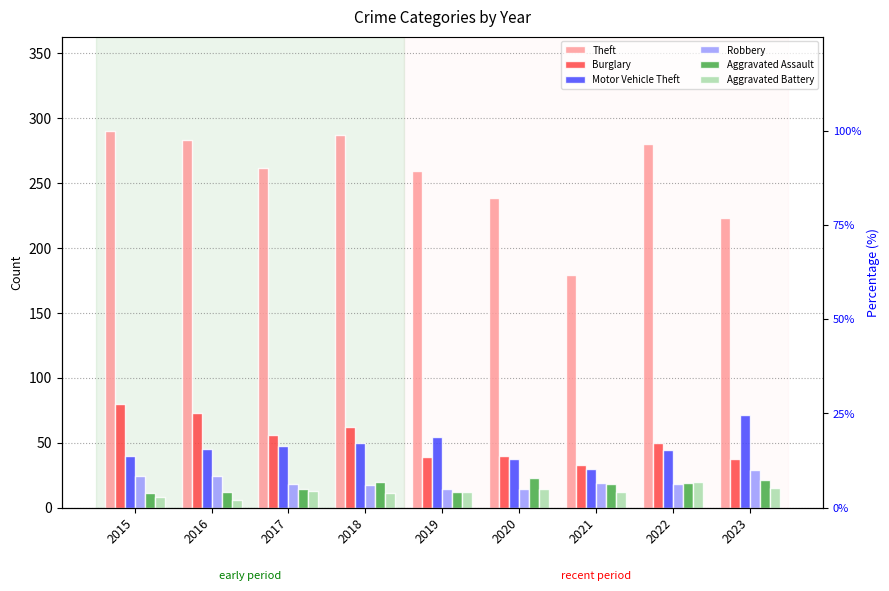

Reading right to left, what are all the values shown in this chart?

Theft: 2023=223	2022=280	2021=179	2020=238	2019=259	2018=287	2017=261	2016=283	2015=290
Burglary: 2023=37	2022=50	2021=33	2020=40	2019=39	2018=62	2017=56	2016=73	2015=80
Motor Vehicle Theft: 2023=71	2022=44	2021=30	2020=37	2019=54	2018=50	2017=47	2016=45	2015=40
Robbery: 2023=29	2022=18	2021=19	2020=14	2019=14	2018=17	2017=18	2016=24	2015=24
Aggravated Assault: 2023=21	2022=19	2021=18	2020=23	2019=12	2018=20	2017=14	2016=12	2015=11
Aggravated Battery: 2023=15	2022=20	2021=12	2020=14	2019=12	2018=11	2017=13	2016=6	2015=8